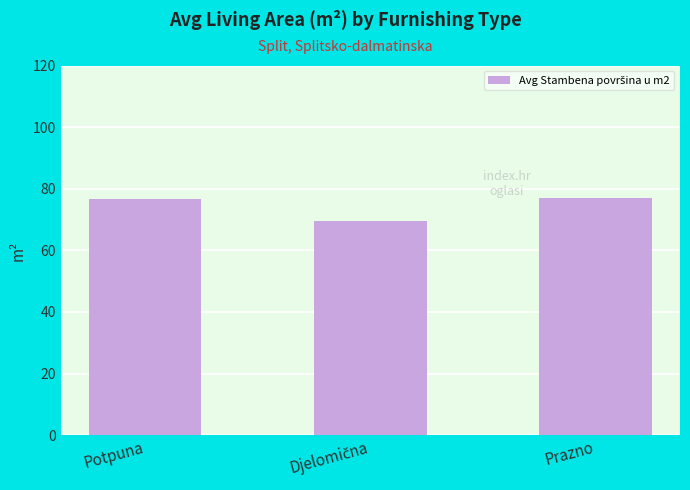

What is the maximum value shown in the chart?

77.0